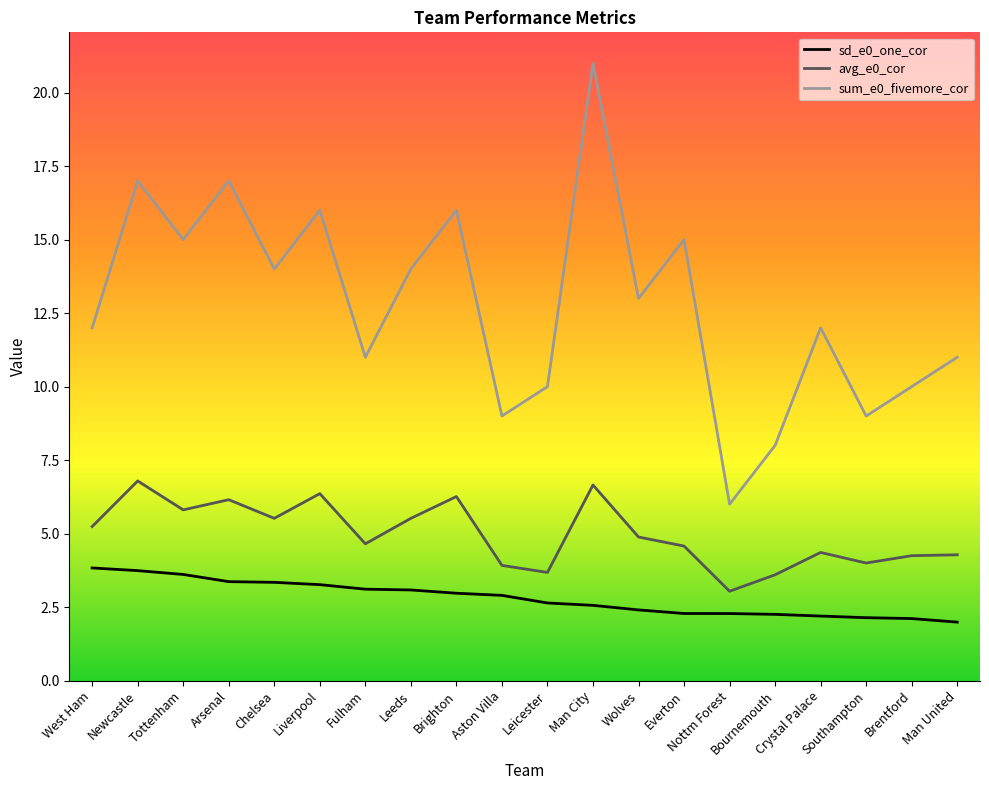

Rank the series by their maximum value, from highest to lowest.

sum_e0_fivemore_cor, avg_e0_cor, sd_e0_one_cor